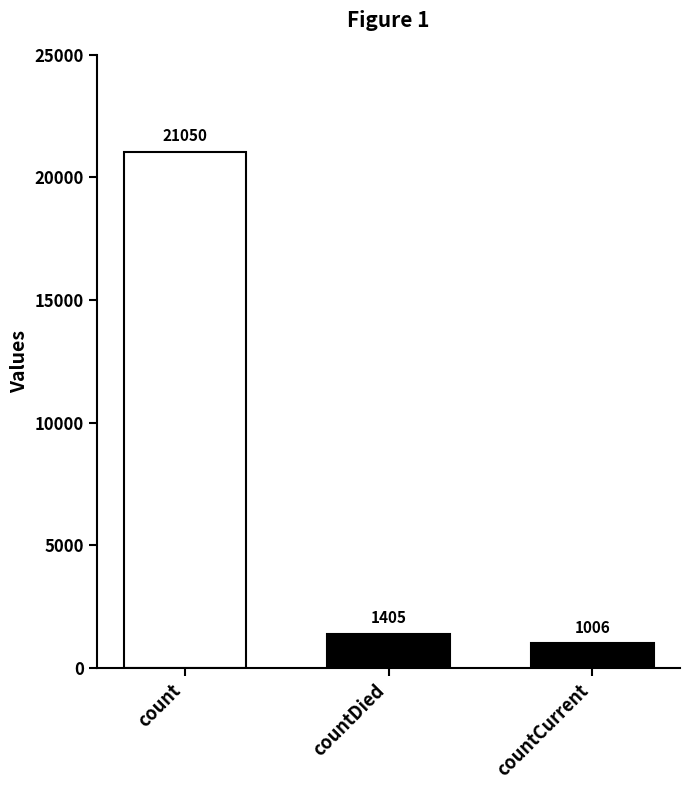

How many bars are there in total?

3